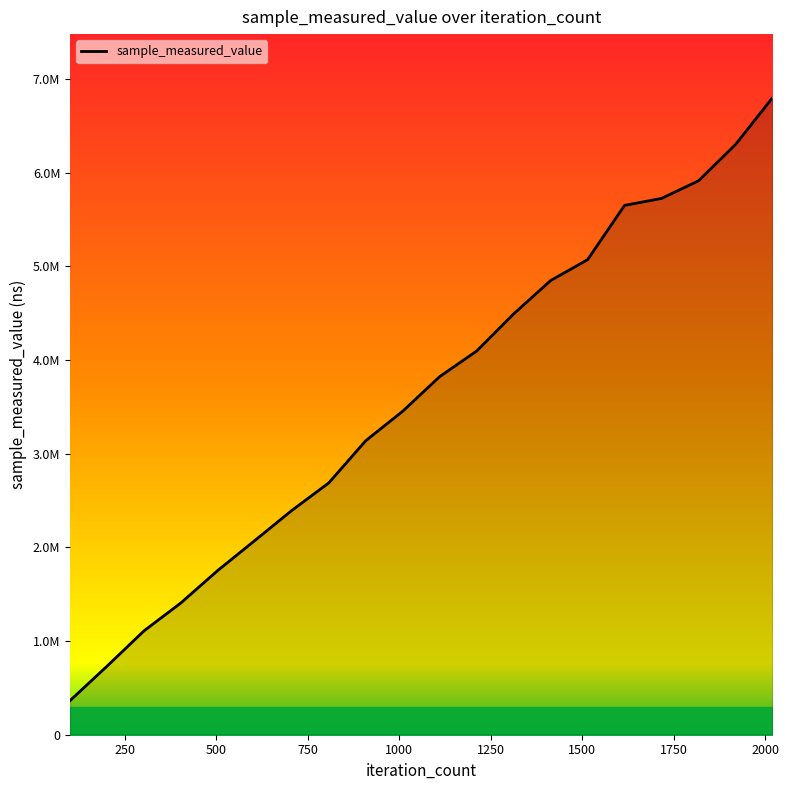

Is this an area chart (filled region under the line)?

Yes